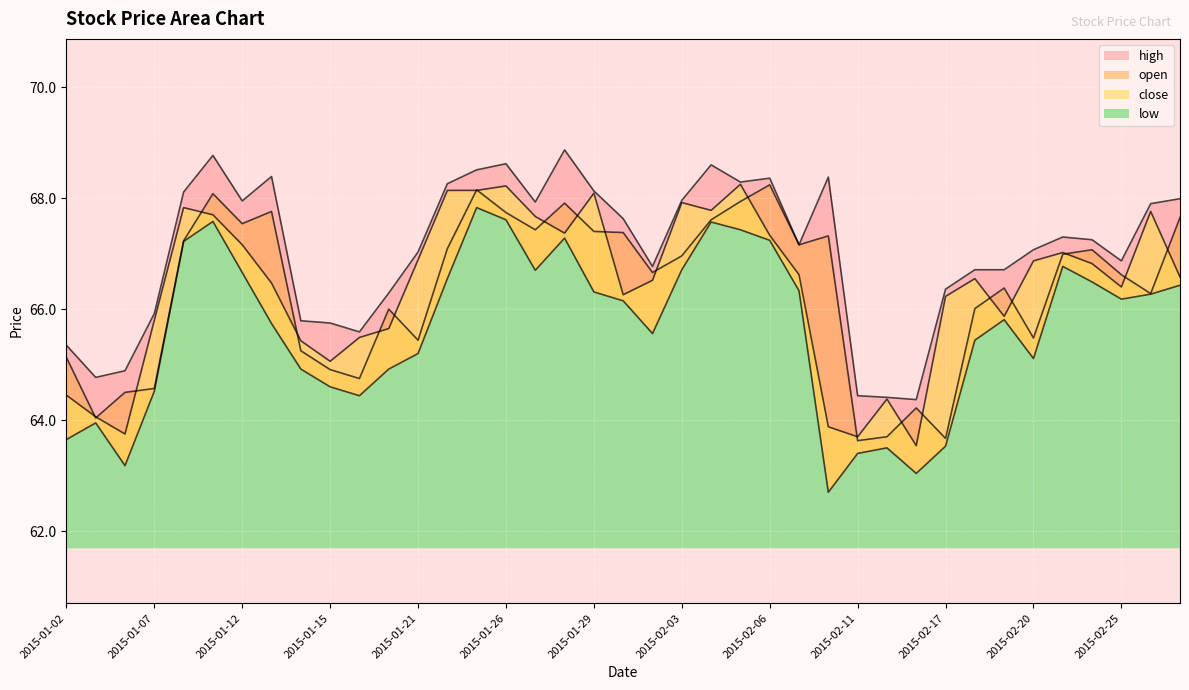

Reading left to right, extract all data points from this chart.

open: 2015-01-02=65.1	2015-01-05=64.0	2015-01-06=64.5	2015-01-07=64.6	2015-01-08=67.2	2015-01-09=68.1	2015-01-12=67.5	2015-01-13=67.8	2015-01-14=65.2	2015-01-15=64.9	2015-01-16=64.8	2015-01-20=66.0	2015-01-21=65.4	2015-01-22=67.1	2015-01-23=68.2	2015-01-26=67.7	2015-01-27=67.4	2015-01-28=67.9	2015-01-29=67.4	2015-01-30=67.4	2015-02-02=66.7	2015-02-03=67.0	2015-02-04=67.6	2015-02-05=67.9	2015-02-06=68.2	2015-02-09=67.2	2015-02-10=67.3	2015-02-11=63.6	2015-02-12=63.7	2015-02-13=64.2	2015-02-17=63.7	2015-02-18=66.0	2015-02-19=66.4	2015-02-20=65.5	2015-02-23=67.0	2015-02-24=67.1	2015-02-25=66.6	2015-02-26=66.3	2015-02-27=67.7
high: 2015-01-02=65.3	2015-01-05=64.8	2015-01-06=64.9	2015-01-07=65.9	2015-01-08=68.1	2015-01-09=68.8	2015-01-12=68.0	2015-01-13=68.4	2015-01-14=65.8	2015-01-15=65.8	2015-01-16=65.6	2015-01-20=66.3	2015-01-21=67.0	2015-01-22=68.3	2015-01-23=68.5	2015-01-26=68.6	2015-01-27=67.9	2015-01-28=68.9	2015-01-29=68.1	2015-01-30=67.6	2015-02-02=66.8	2015-02-03=68.0	2015-02-04=68.6	2015-02-05=68.3	2015-02-06=68.4	2015-02-09=67.2	2015-02-10=68.4	2015-02-11=64.4	2015-02-12=64.4	2015-02-13=64.4	2015-02-17=66.4	2015-02-18=66.7	2015-02-19=66.7	2015-02-20=67.1	2015-02-23=67.3	2015-02-24=67.2	2015-02-25=66.9	2015-02-26=67.9	2015-02-27=68.0
low: 2015-01-02=63.6	2015-01-05=64.0	2015-01-06=63.2	2015-01-07=64.5	2015-01-08=67.2	2015-01-09=67.6	2015-01-12=66.7	2015-01-13=65.7	2015-01-14=64.9	2015-01-15=64.6	2015-01-16=64.4	2015-01-20=64.9	2015-01-21=65.2	2015-01-22=66.5	2015-01-23=67.8	2015-01-26=67.6	2015-01-27=66.7	2015-01-28=67.3	2015-01-29=66.3	2015-01-30=66.2	2015-02-02=65.6	2015-02-03=66.7	2015-02-04=67.6	2015-02-05=67.4	2015-02-06=67.2	2015-02-09=66.3	2015-02-10=62.7	2015-02-11=63.4	2015-02-12=63.5	2015-02-13=63.0	2015-02-17=63.5	2015-02-18=65.4	2015-02-19=65.8	2015-02-20=65.1	2015-02-23=66.8	2015-02-24=66.5	2015-02-25=66.2	2015-02-26=66.3	2015-02-27=66.4
close: 2015-01-02=64.5	2015-01-05=64.1	2015-01-06=63.8	2015-01-07=65.8	2015-01-08=67.8	2015-01-09=67.7	2015-01-12=67.2	2015-01-13=66.5	2015-01-14=65.4	2015-01-15=65.1	2015-01-16=65.5	2015-01-20=65.7	2015-01-21=66.9	2015-01-22=68.1	2015-01-23=68.1	2015-01-26=68.2	2015-01-27=67.7	2015-01-28=67.4	2015-01-29=68.1	2015-01-30=66.3	2015-02-02=66.5	2015-02-03=67.9	2015-02-04=67.8	2015-02-05=68.2	2015-02-06=67.3	2015-02-09=66.6	2015-02-10=63.9	2015-02-11=63.7	2015-02-12=64.4	2015-02-13=63.5	2015-02-17=66.2	2015-02-18=66.5	2015-02-19=65.9	2015-02-20=66.9	2015-02-23=67.0	2015-02-24=66.8	2015-02-25=66.4	2015-02-26=67.8	2015-02-27=66.6